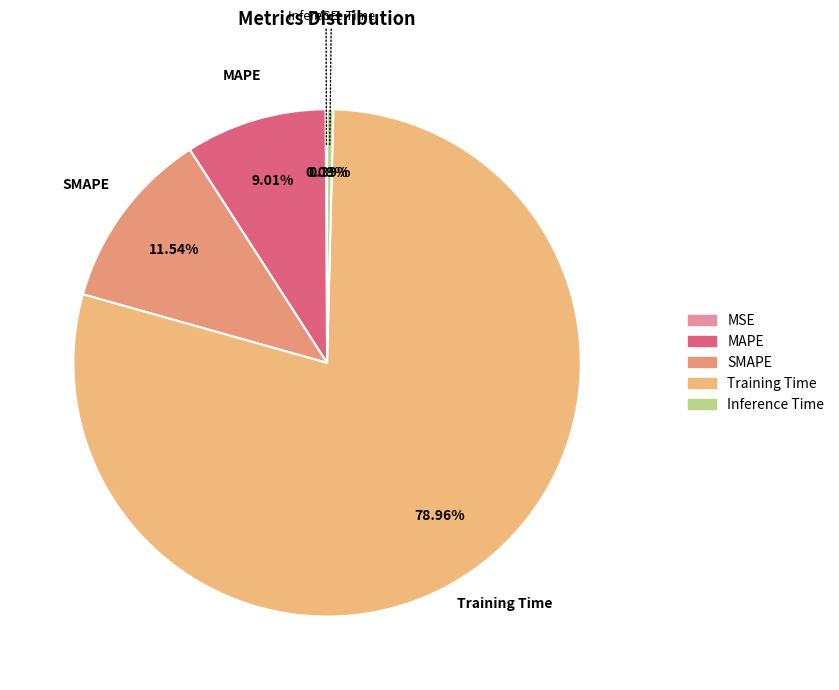

What is the largest slice in the pie chart?

Training Time